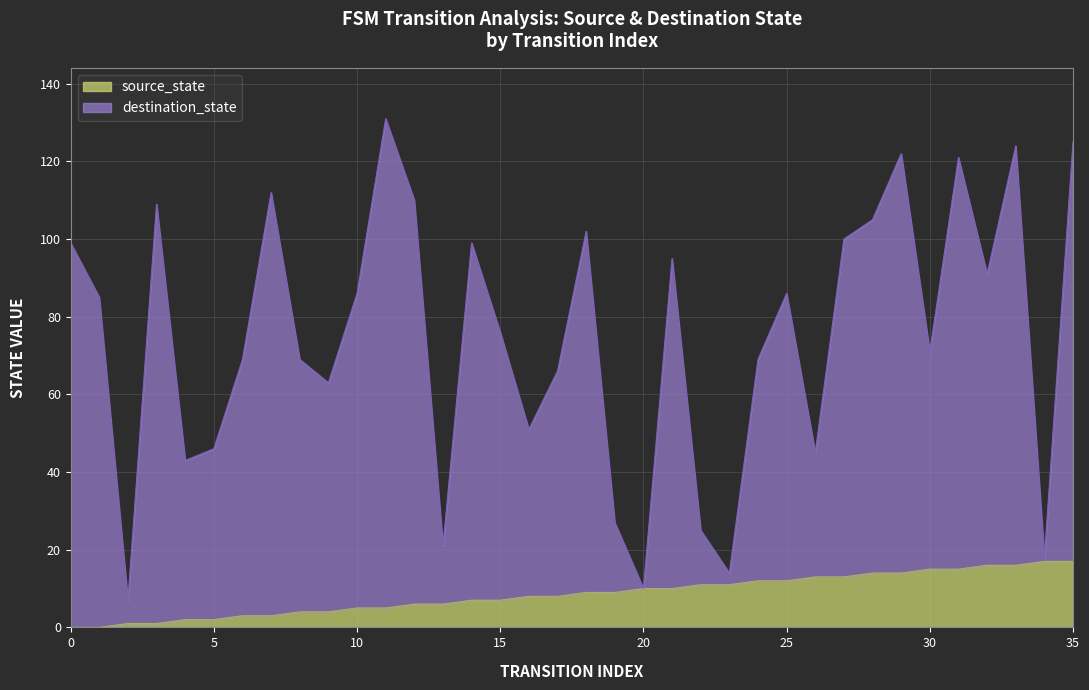

Count the number of categories in the chart.

36